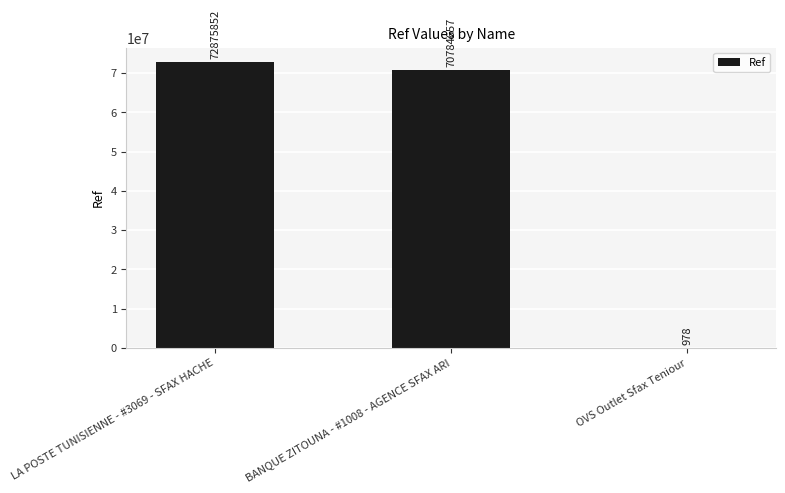

What is the sum of the values at OVS Outlet Sfax Teniour and LA POSTE TUNISIENNE - #3069 - SFAX HACHE?

72876830